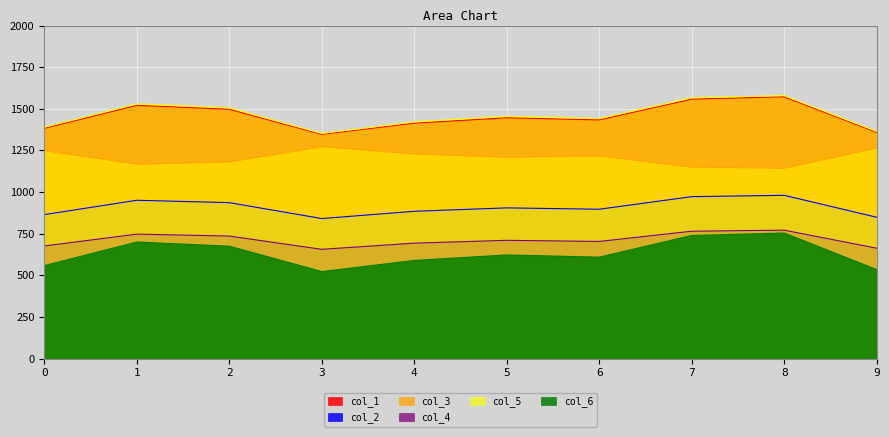

What is the spread (max minus min) of values at 8?

825.4